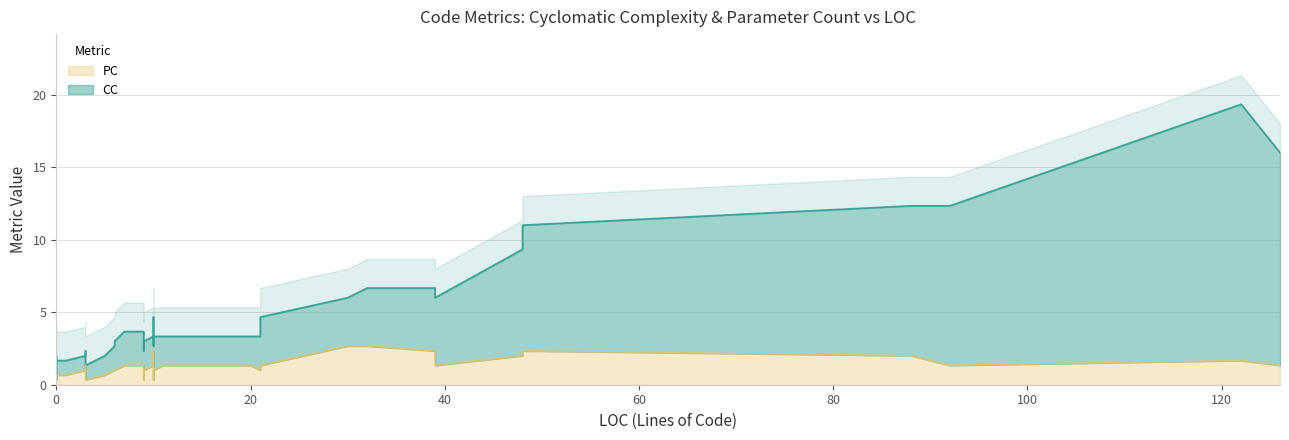

What are all the series names shown in the legend?

CC, PC